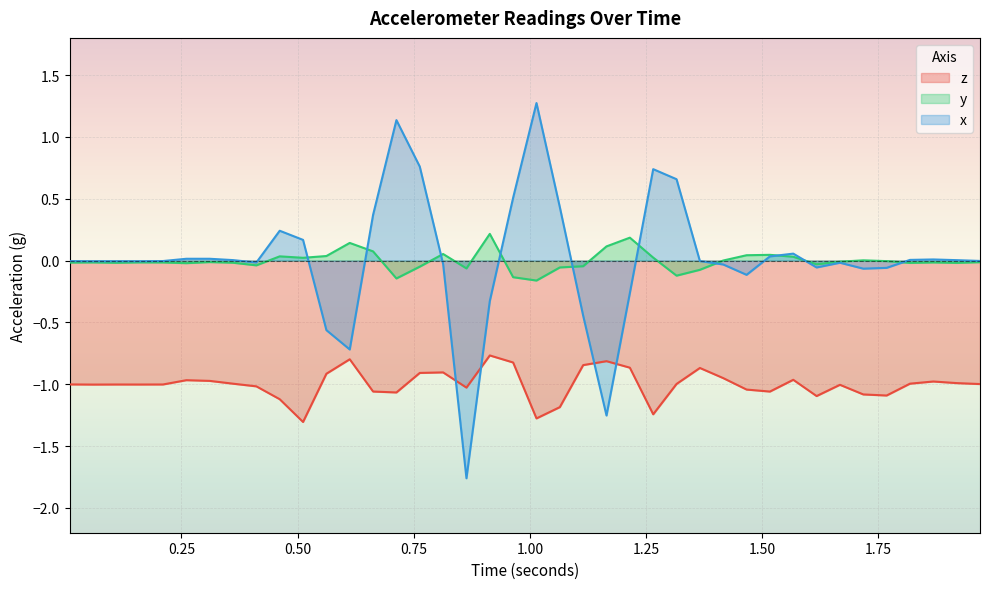

What is the highest value of the x series?

1.3